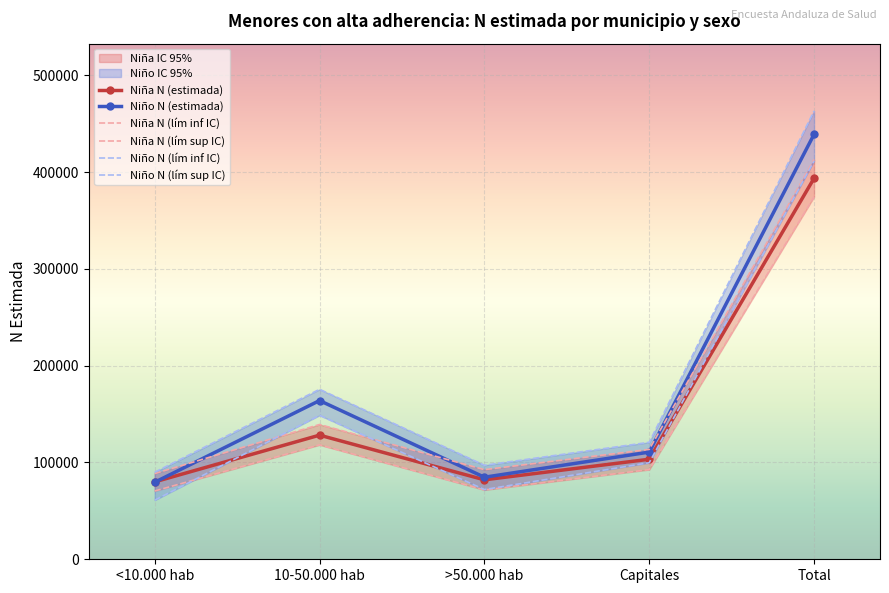

In Niña N (estimada), how many points are higher than both neighbors (excluding endpoints)?

1